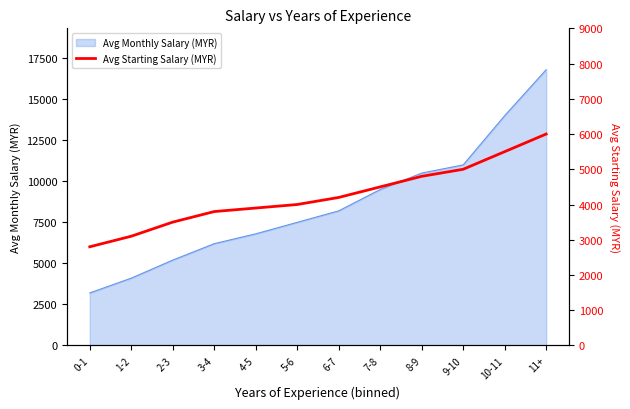

What is the sum of all values?

51100